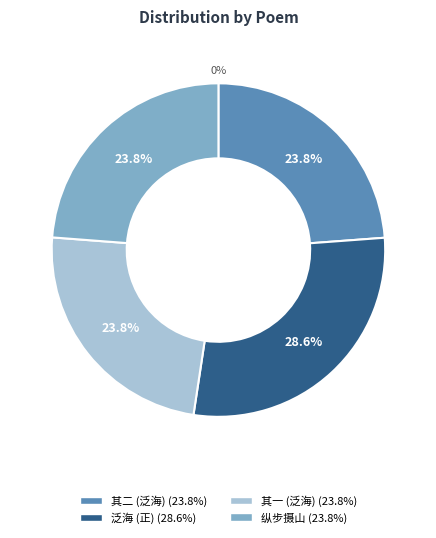

Which has a higher value, 张将军要余与沈令尹潘林曹三子骏儿同泛海时风日清美颇穷胜槩乐而赋之 or 张将军要余与沈令尹潘林曹三子骏儿同泛海时风日清美颇穷胜槩乐而赋之 其二?

张将军要余与沈令尹潘林曹三子骏儿同泛海时风日清美颇穷胜槩乐而赋之